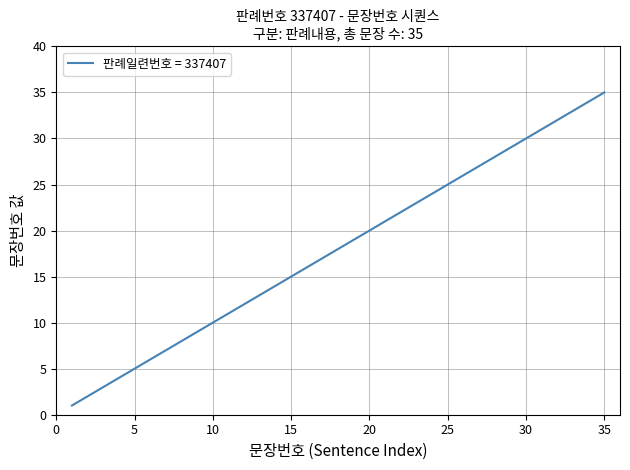

What is the maximum value shown in the chart?

35